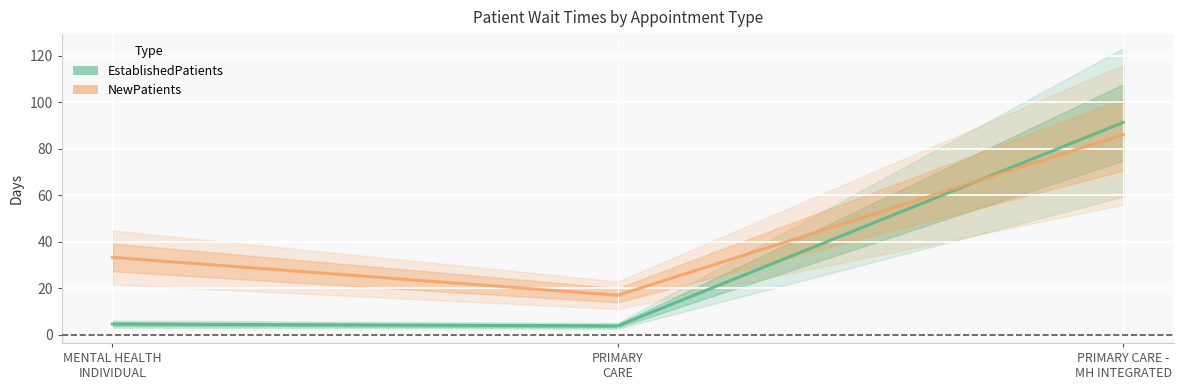

True or false: NewPatients has a value of 54.2 at MENTAL HEALTH
INDIVIDUAL.

False